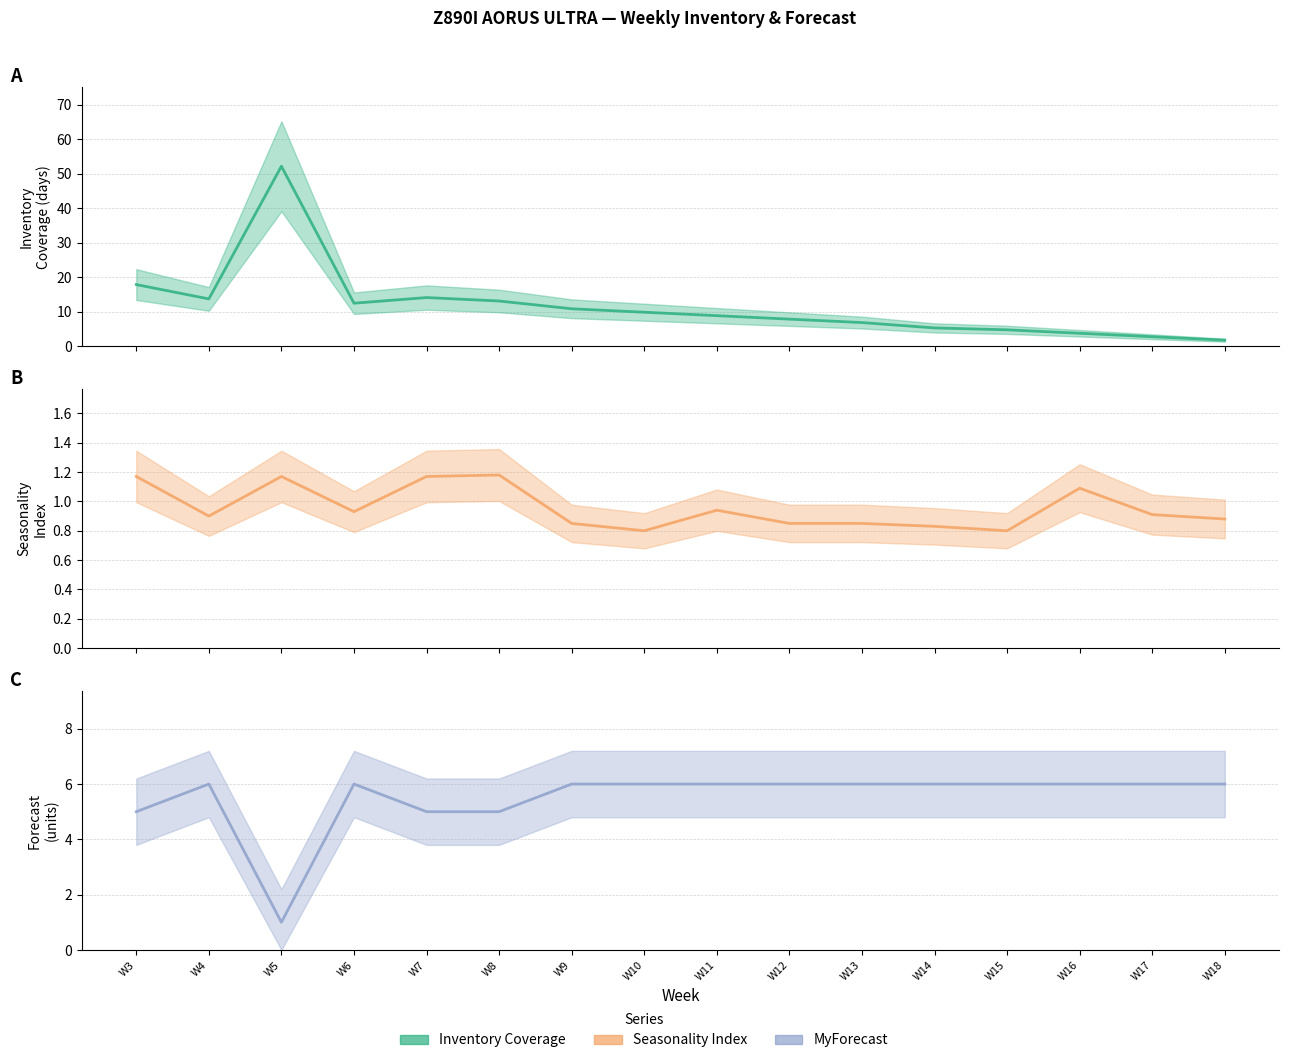

What is the sum of all MyForecast values?

88.0